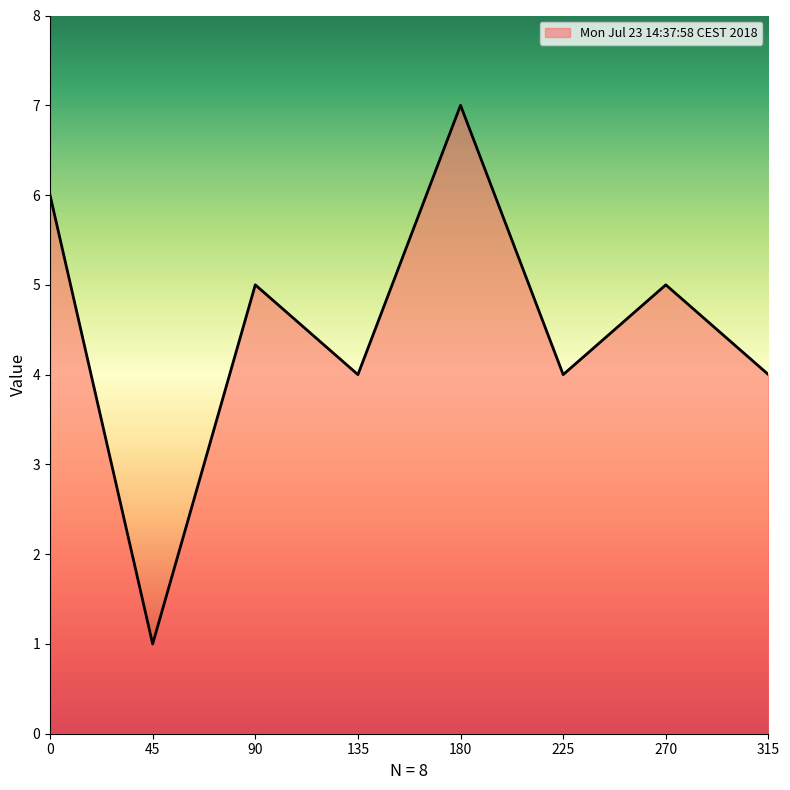

Read the value at 225.

4